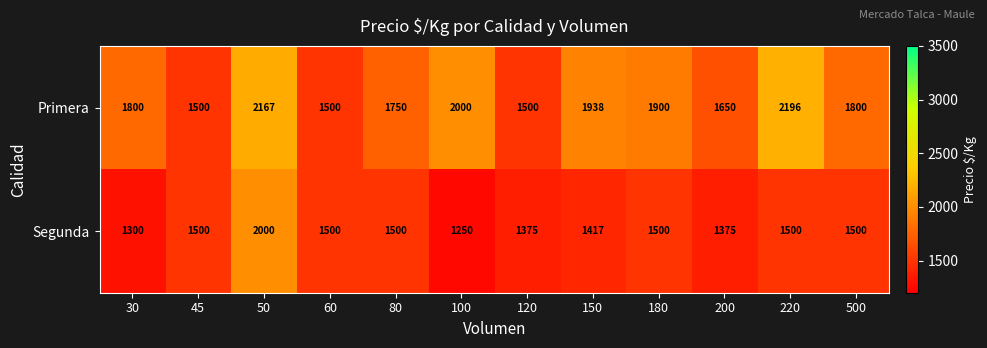

Which category has the lowest value across all series?

100